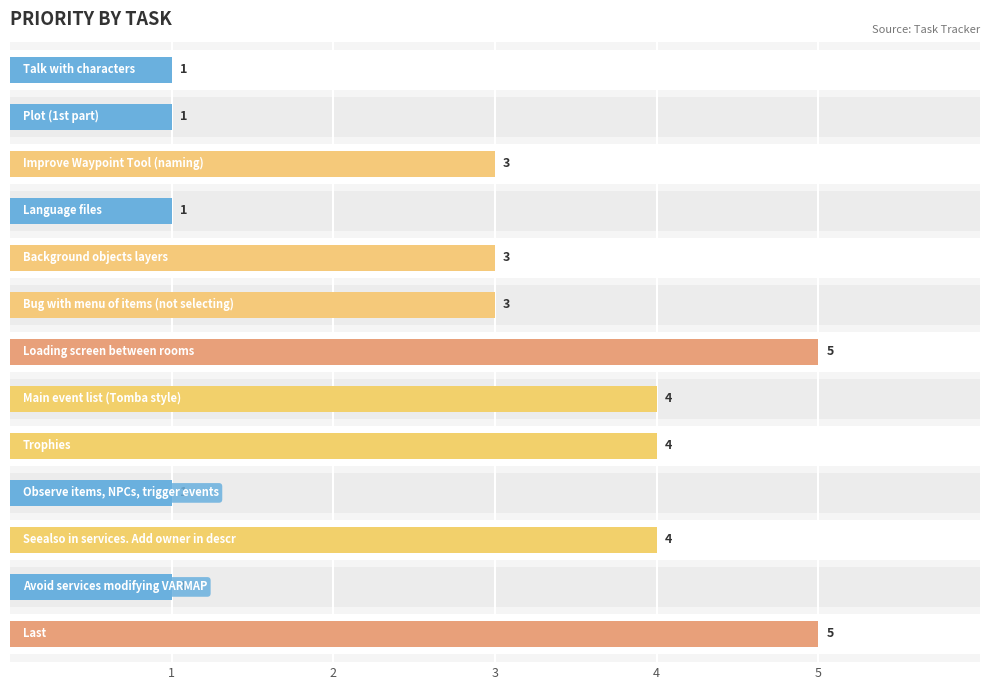

The value at 8 is 2. True or false?

False